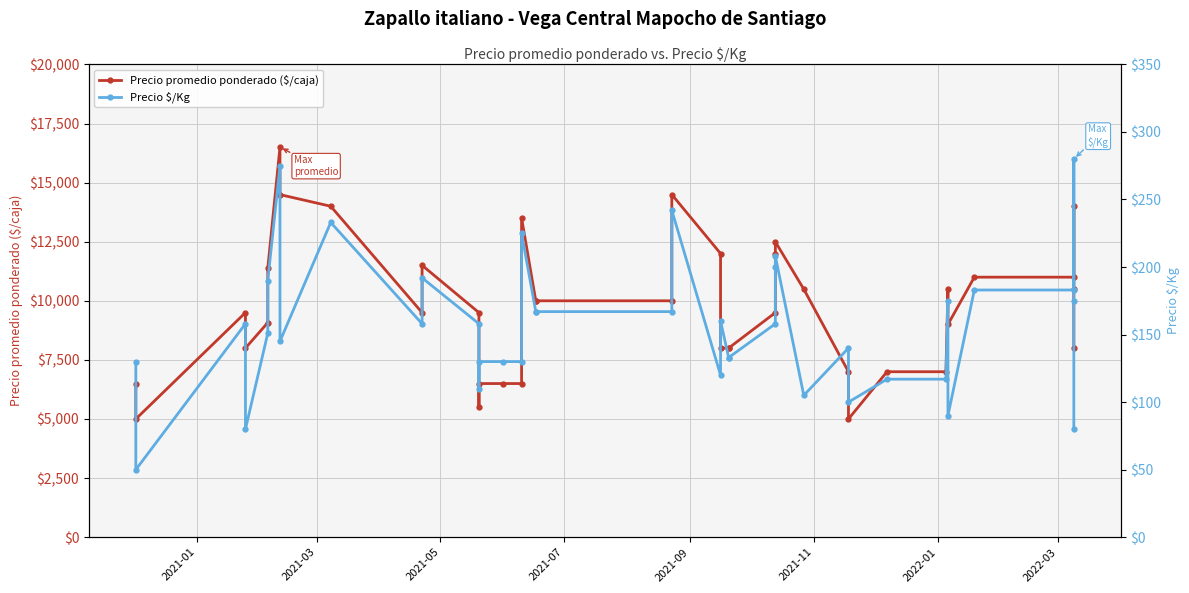

Rank the series by their maximum value, from highest to lowest.

Precio promedio ponderado ($/caja), Precio $/Kg